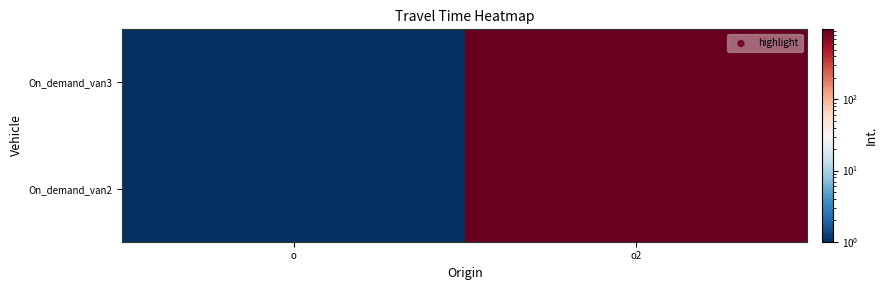

Which category has the lowest value across all series?

o